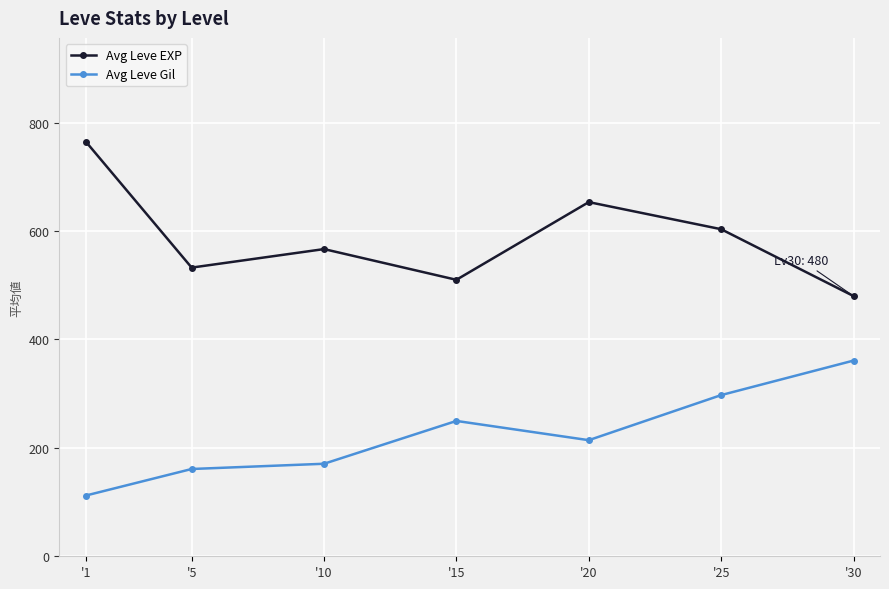

How many values in the Avg Leve Gil series are below 214?

3